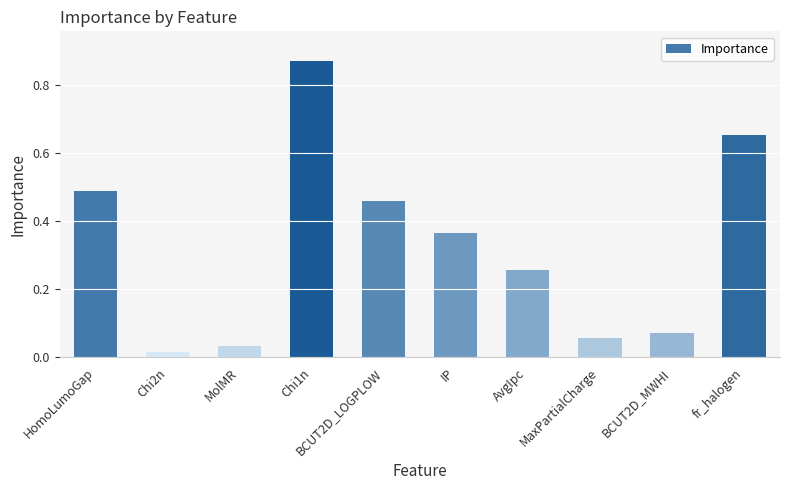

What is the sum of the values at Chi1n and fr_halogen?

1.5